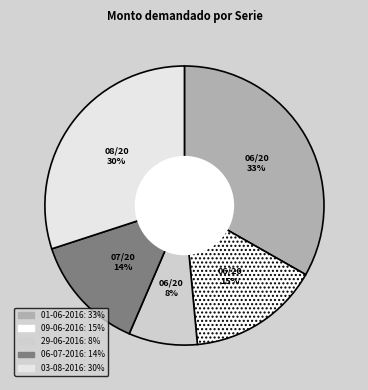

How many slices are in this pie chart?

5